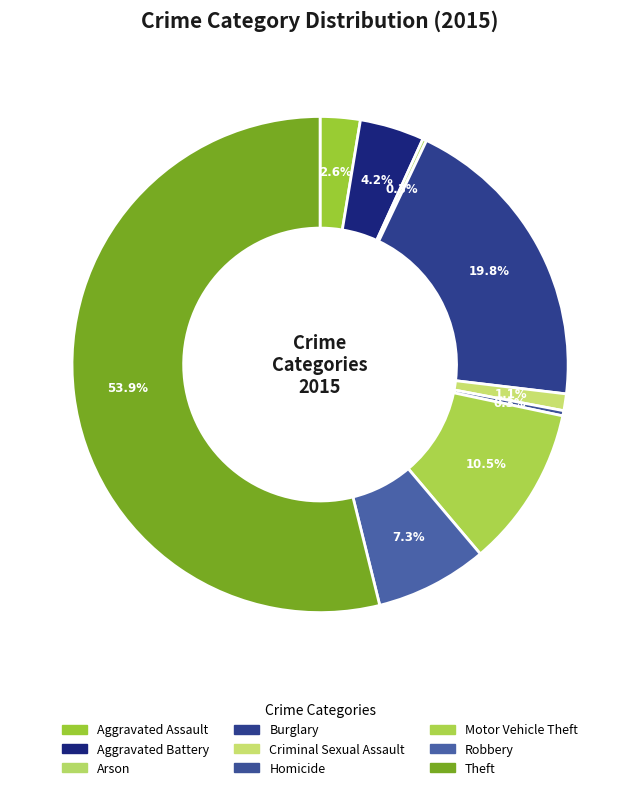

Rank the categories by value from highest to lowest.

Theft, Burglary, Motor Vehicle Theft, Robbery, Aggravated Battery, Aggravated Assault, Criminal Sexual Assault, Homicide, Arson